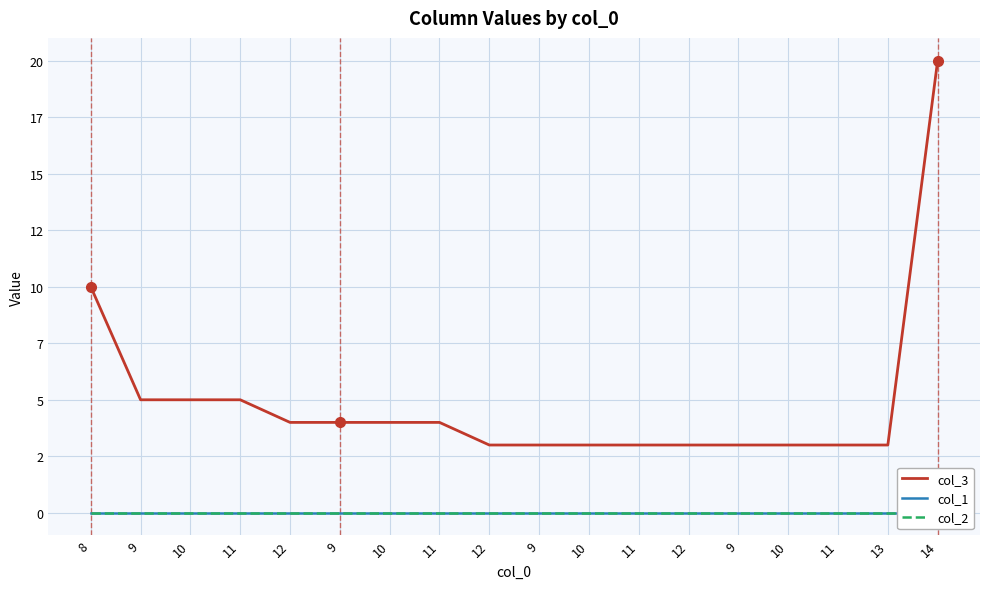

What is the total value across all series at 13?

3